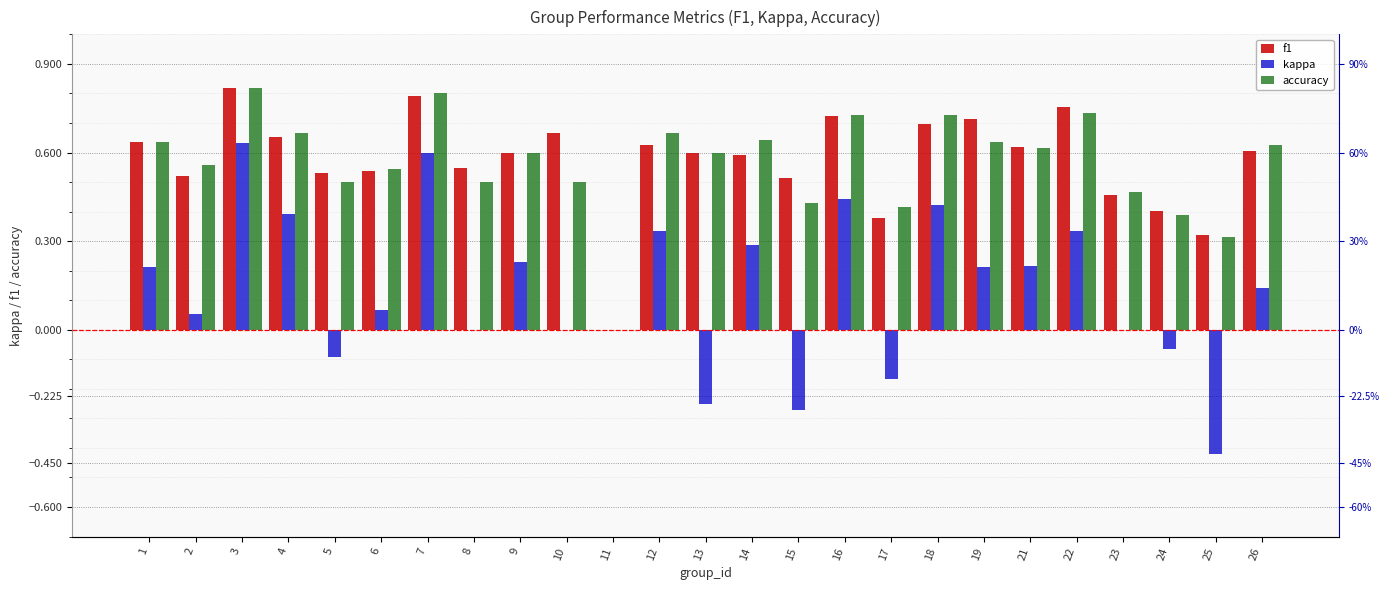

Reading right to left, extract all data points from this chart.

f1: 26=0.6	25=0.3	24=0.4	23=0.5	22=0.8	21=0.6	19=0.7	18=0.7	17=0.4	16=0.7	15=0.5	14=0.6	13=0.6	12=0.6	11=0.0	10=0.7	9=0.6	8=0.5	7=0.8	6=0.5	5=0.5	4=0.7	3=0.8	2=0.5	1=0.6
kappa: 26=0.1	25=-0.4	24=-0.1	23=0.0	22=0.3	21=0.2	19=0.2	18=0.4	17=-0.2	16=0.4	15=-0.3	14=0.3	13=-0.2	12=0.3	11=0.0	10=0.0	9=0.2	8=0.0	7=0.6	6=0.1	5=-0.1	4=0.4	3=0.6	2=0.1	1=0.2
accuracy: 26=0.6	25=0.3	24=0.4	23=0.5	22=0.7	21=0.6	19=0.6	18=0.7	17=0.4	16=0.7	15=0.4	14=0.6	13=0.6	12=0.7	11=0.0	10=0.5	9=0.6	8=0.5	7=0.8	6=0.5	5=0.5	4=0.7	3=0.8	2=0.6	1=0.6